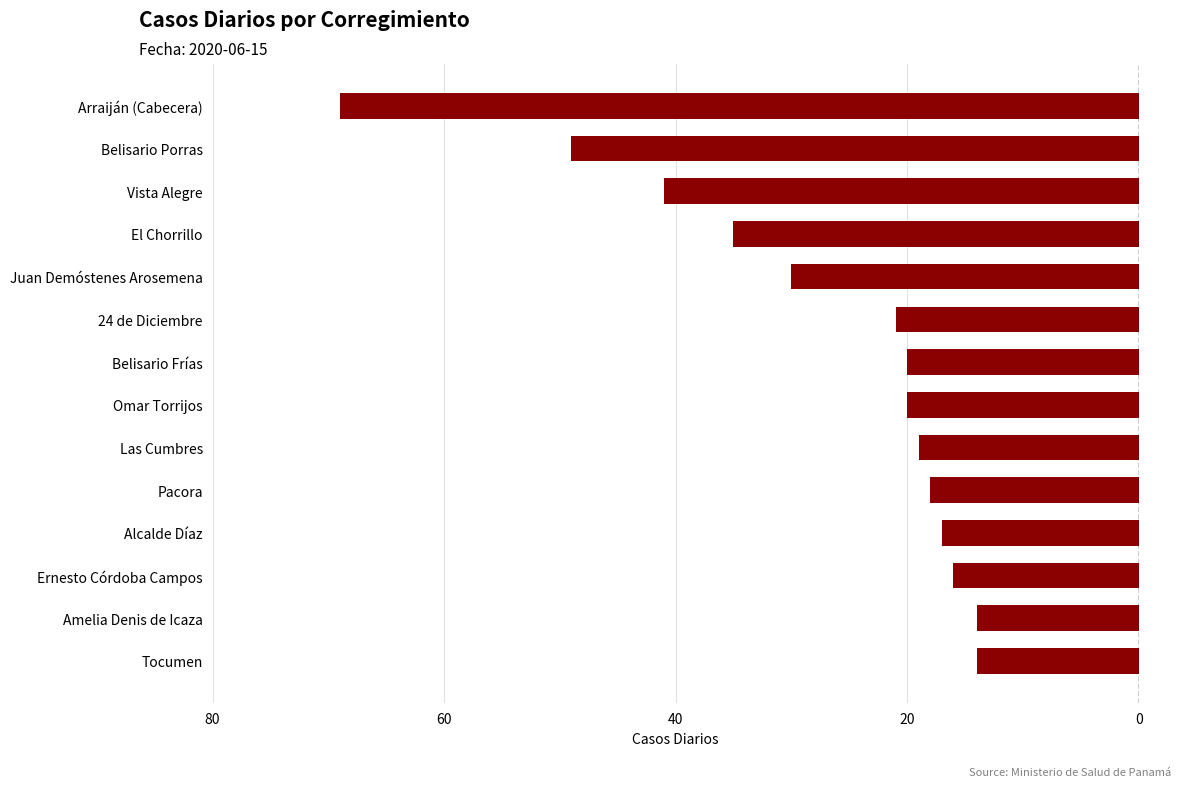

Are the bars horizontal?

Yes